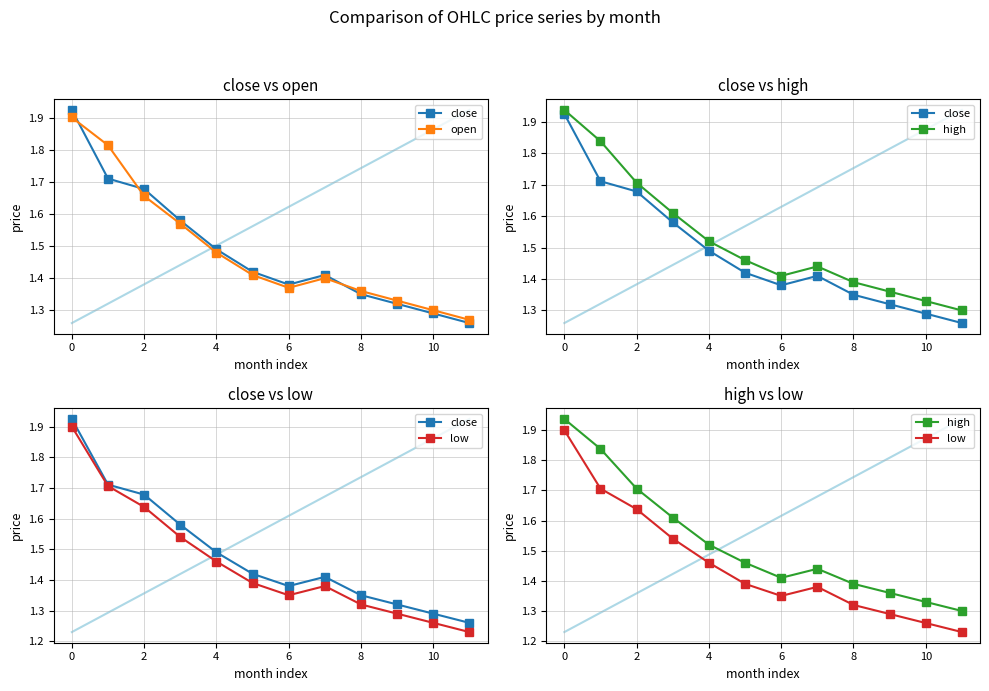

Which series has the widest spread of values?

low